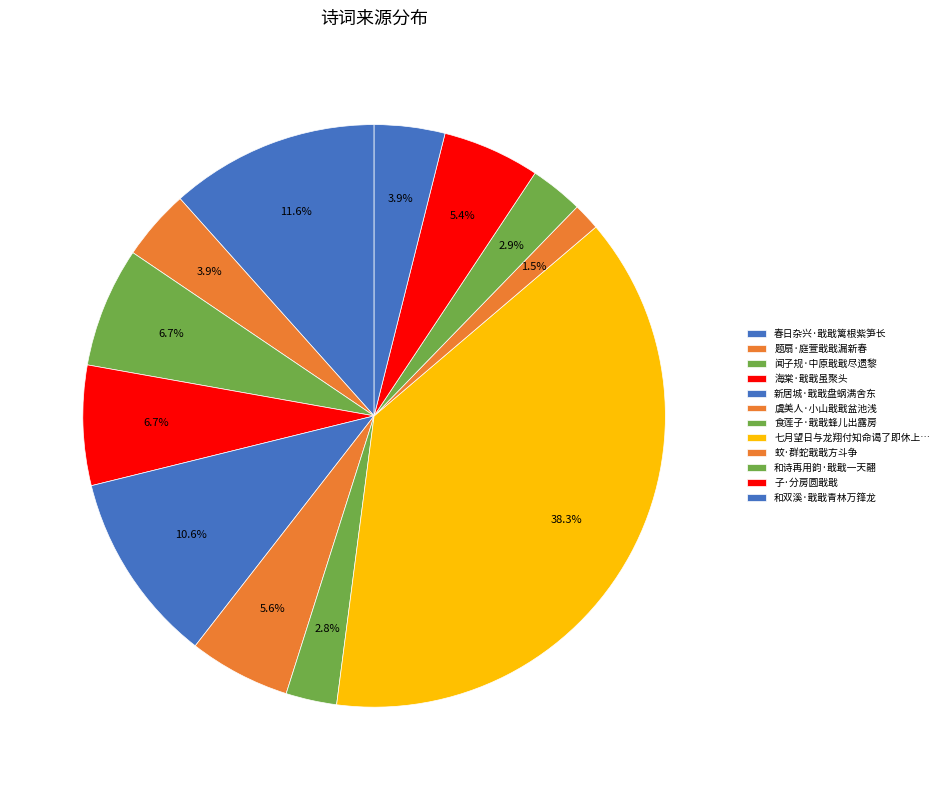

Which slice is the largest?

七月望日与龙翔付知命谒了即休上人因登金山绝顶见真杨瓜州镇江江阴诸山戢戢如指